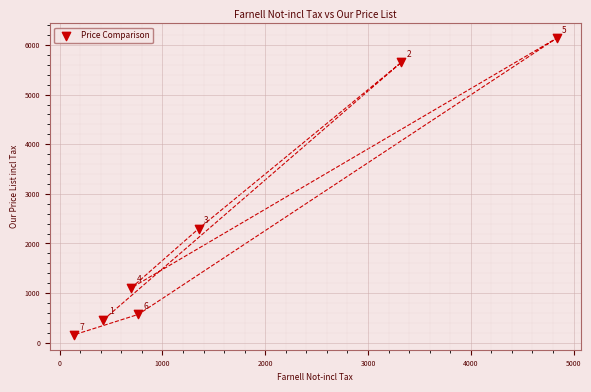

What Y value in the scatter plot is closest to 3147?

2296.7